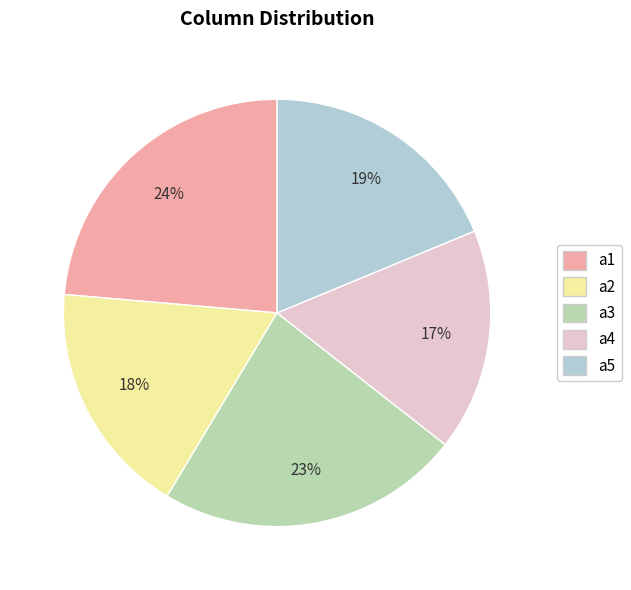

What is the smallest slice in the pie chart?

a4